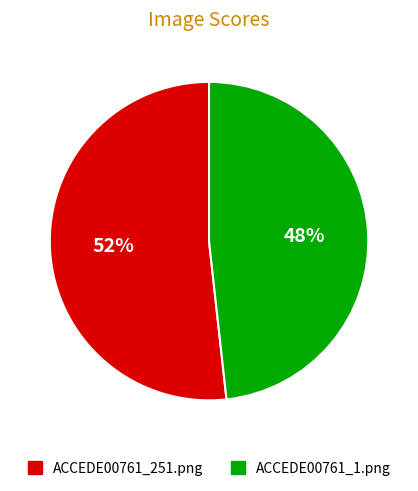

Combined, do ACCEDE00761_1.png and ACCEDE00761_251.png account for over 50%?

Yes